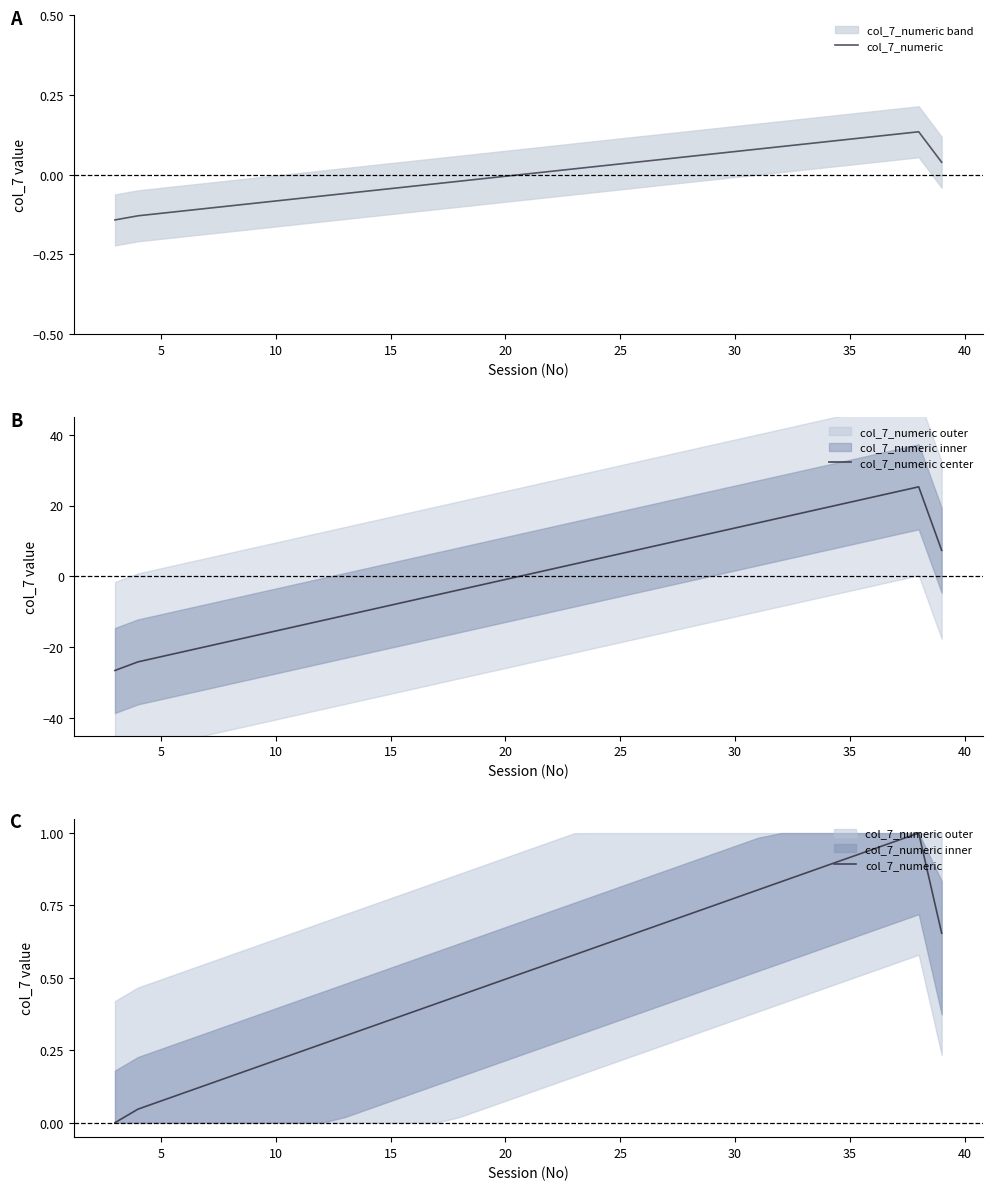

Is it true that col_7_numeric center equals 6.4 at 25?

True